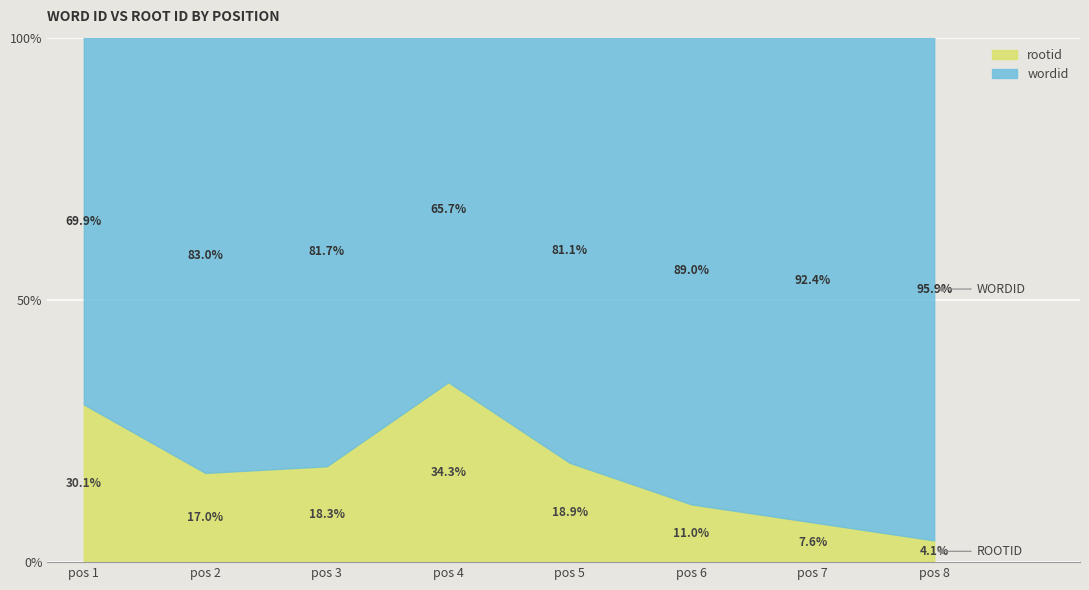

Rank the categories by rootid value from lowest to highest.

pos 8, pos 7, pos 6, pos 2, pos 3, pos 5, pos 1, pos 4